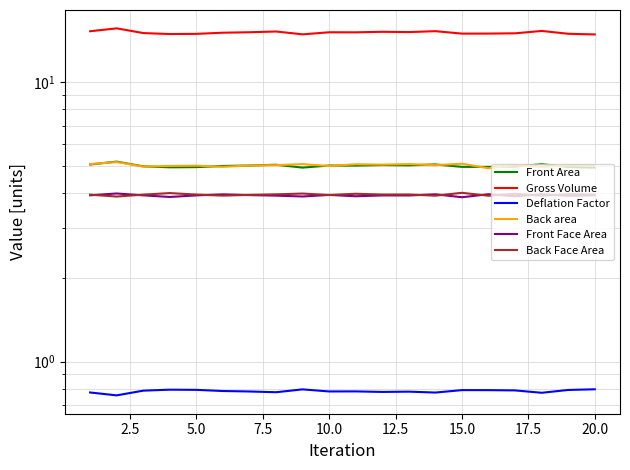

What is the difference between the maximum and minimum values in the Back Face Area series?

0.1